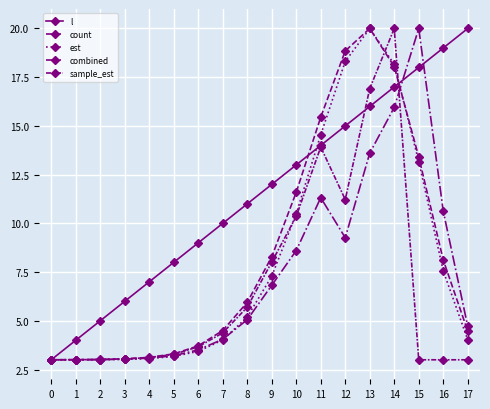

What is the total value across all series at 15?

67.6